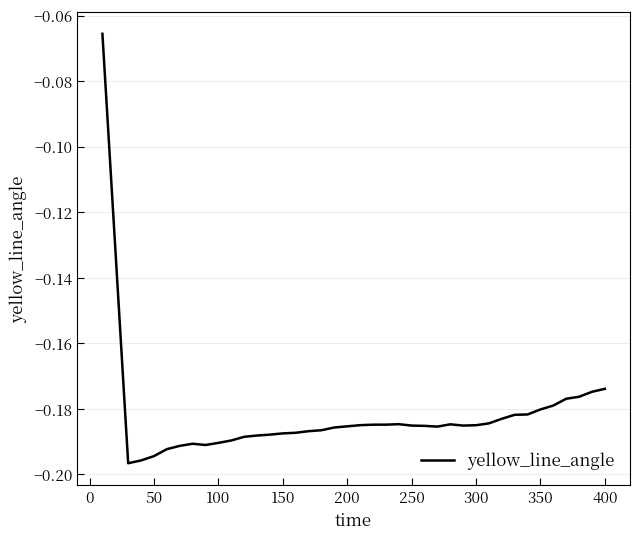

Between 50 and 250, which is larger?

250